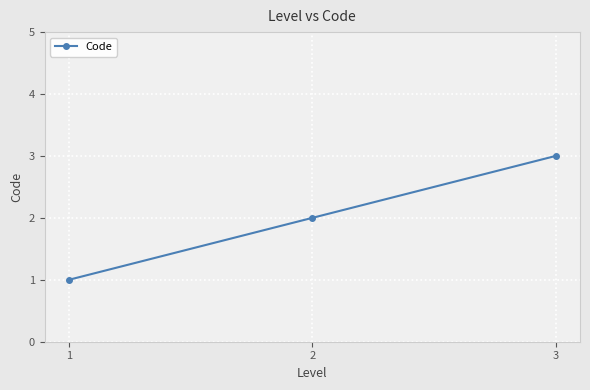

What is the difference between the values at 1 and 3?

2